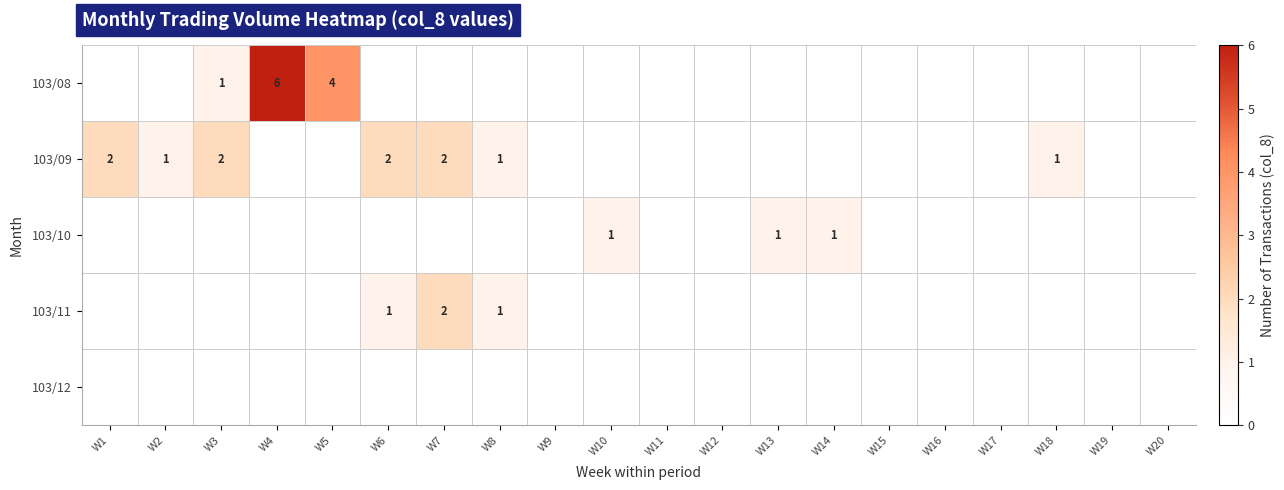

True or false: 103/11 has a value of 2 at W7.

True